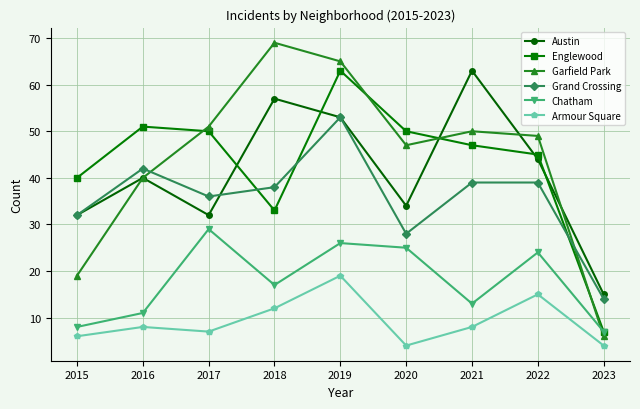

What is the difference between the highest and lowest values at 2018?

57